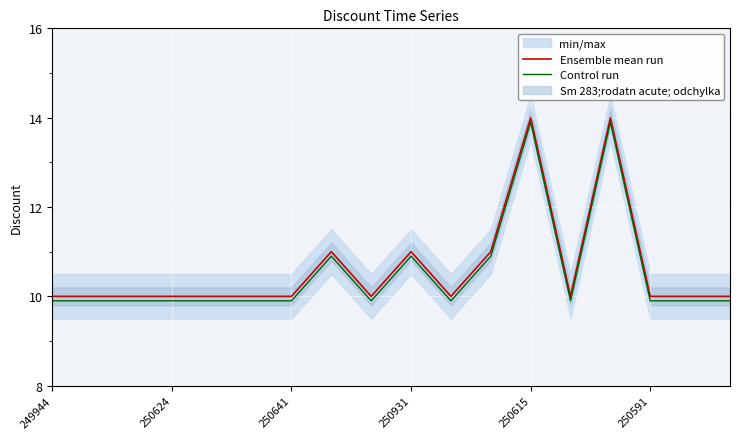

The value of Control run at 250624 is 4.7. True or false?

False